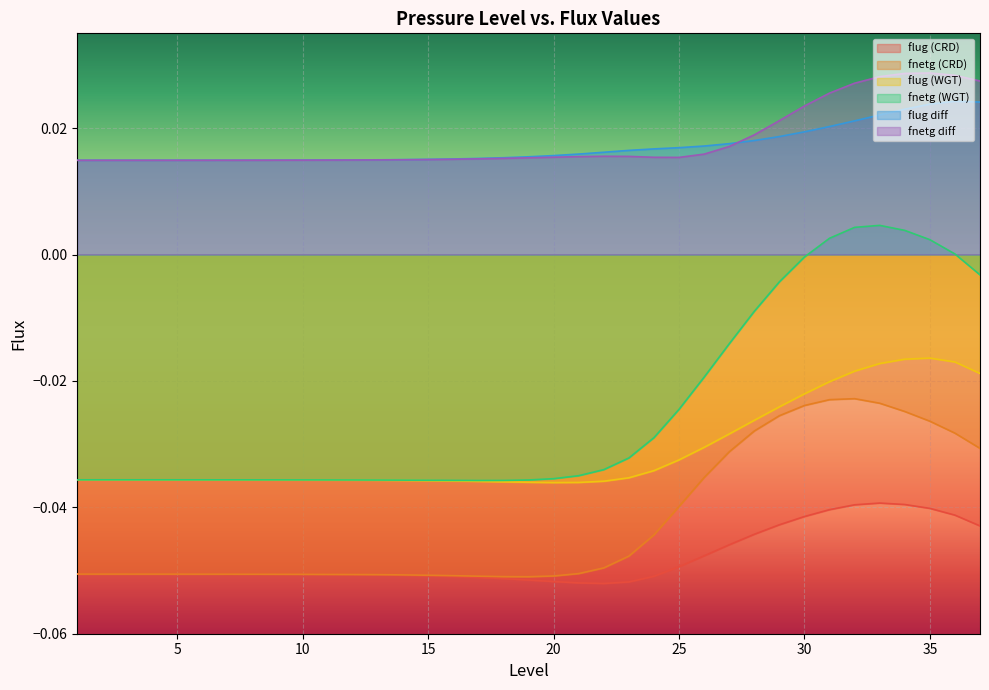

Rank the series by their maximum value, from highest to lowest.

fnetg diff, flug diff, fnetg (WGT), flug (WGT), fnetg (CRD), flug (CRD)